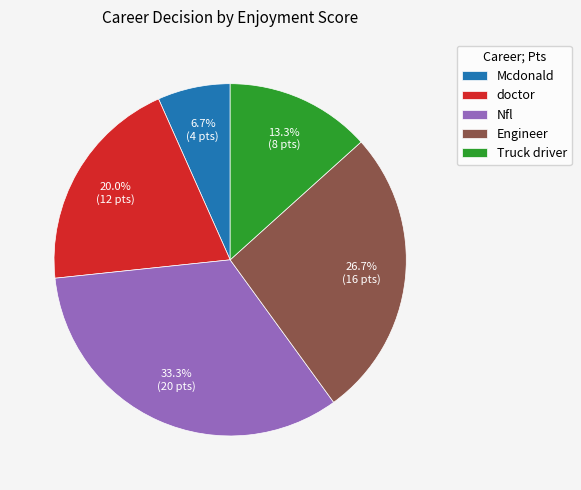

Rank the categories by value from highest to lowest.

Nfl, Engineer, doctor, Truck driver, Mcdonald